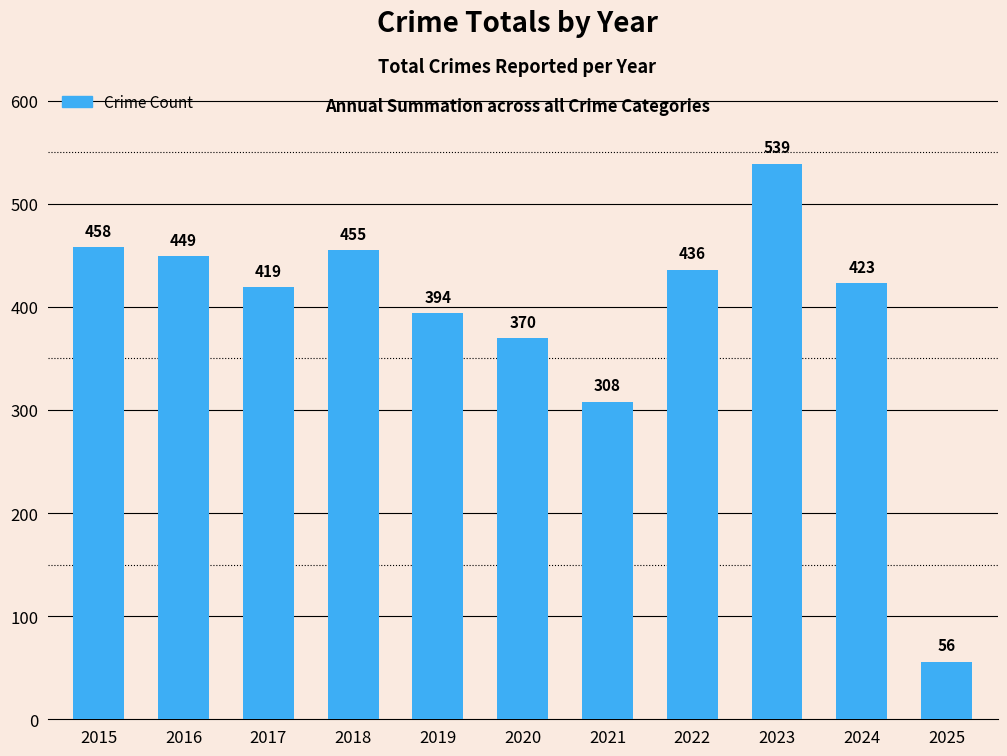

Rank the categories by value from highest to lowest.

2023, 2015, 2018, 2016, 2022, 2024, 2017, 2019, 2020, 2021, 2025